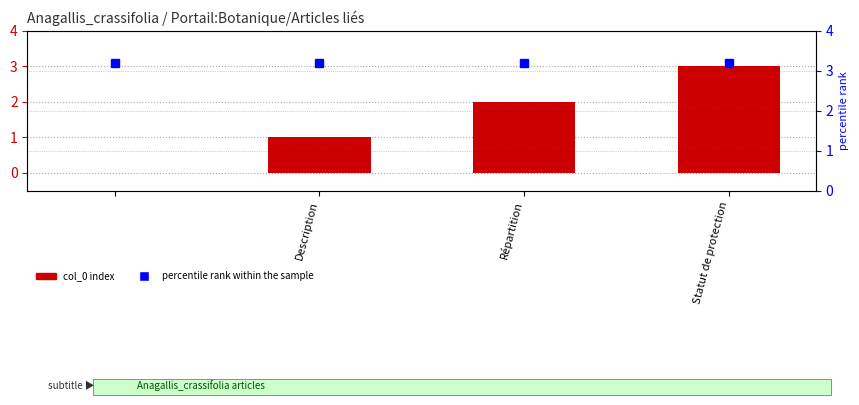

Is the value of percentile rank within the sample at Statut de protection greater than the value of col_0 at Description?

Yes